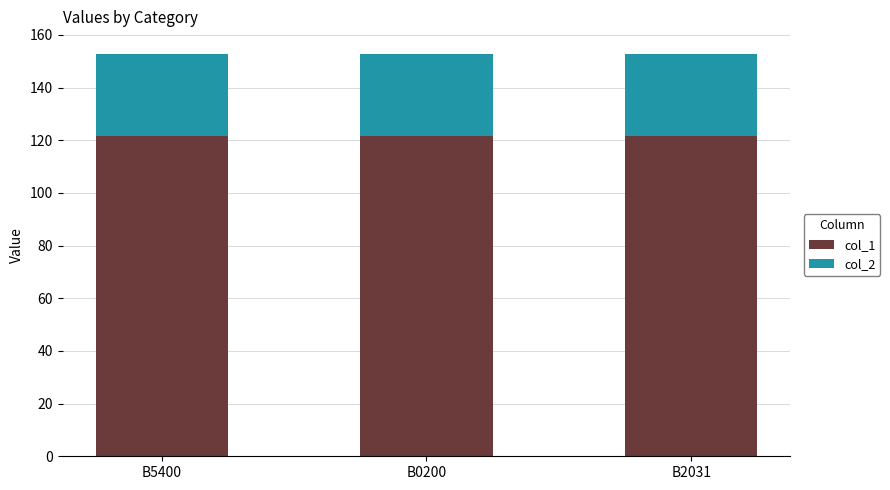

Does the chart contain any negative values?

No